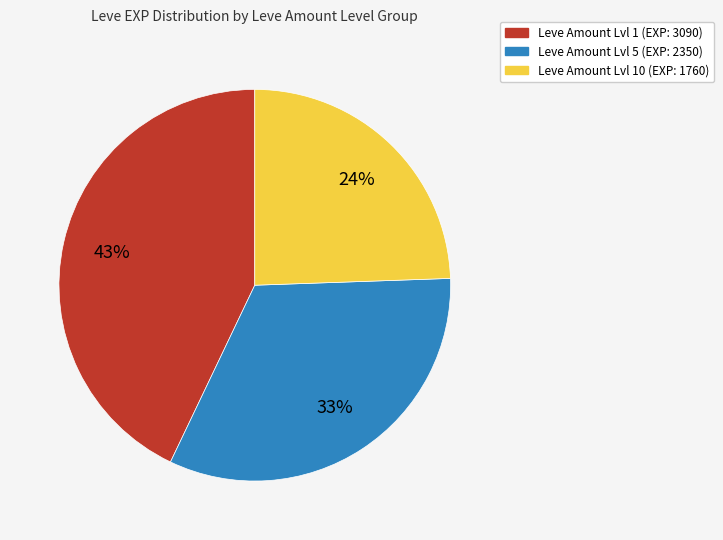

Is there a majority slice in this chart?

No